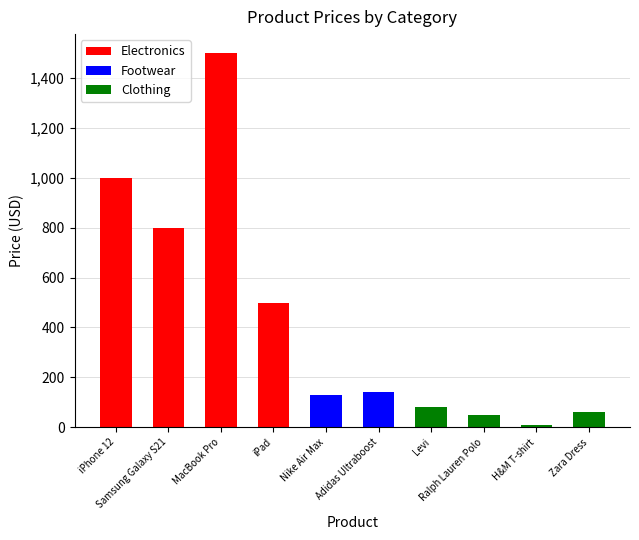

Which category has the lowest value across all series?

H&M T-shirt